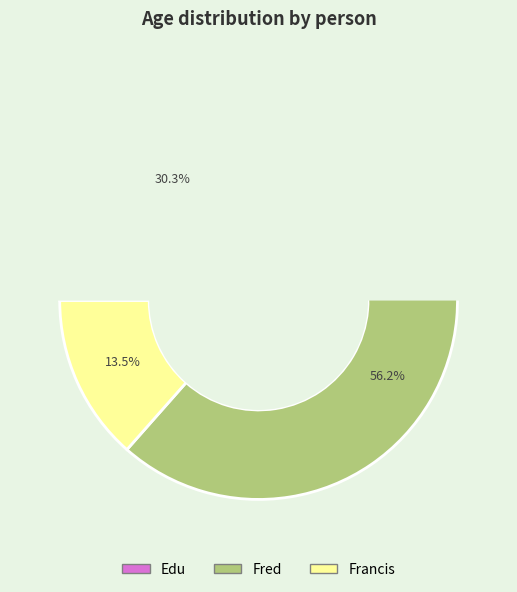

What percentage is the Fred slice, to the nearest percent?

56%